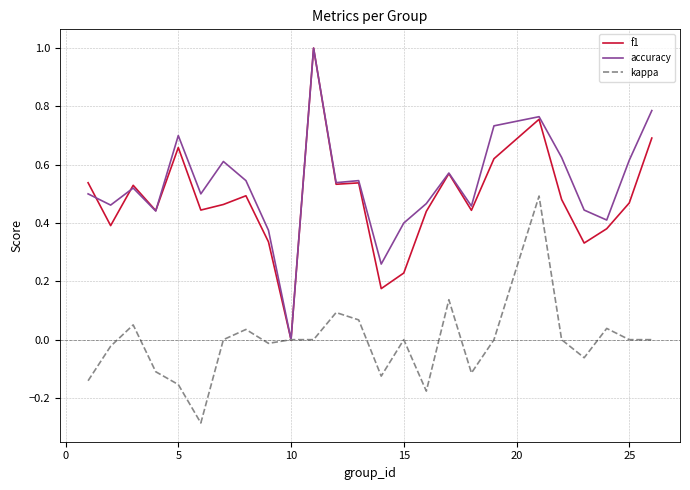

What are all the series names shown in the legend?

f1, accuracy, kappa